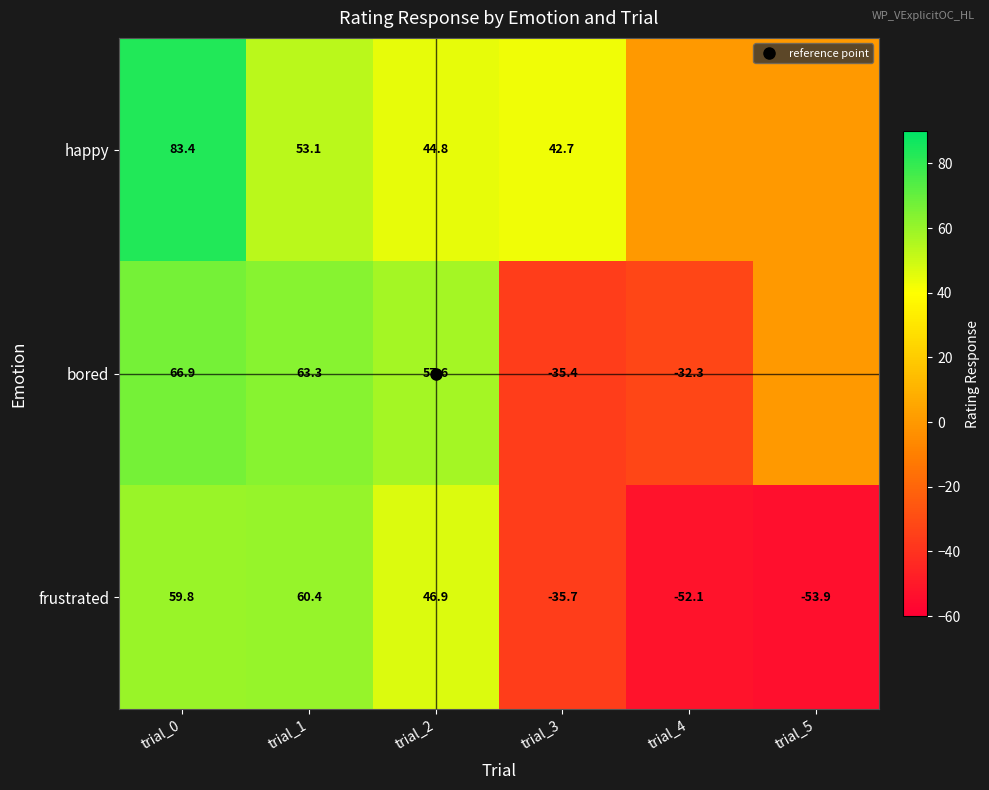

List the series in order of their peak value, highest first.

happy, bored, frustrated